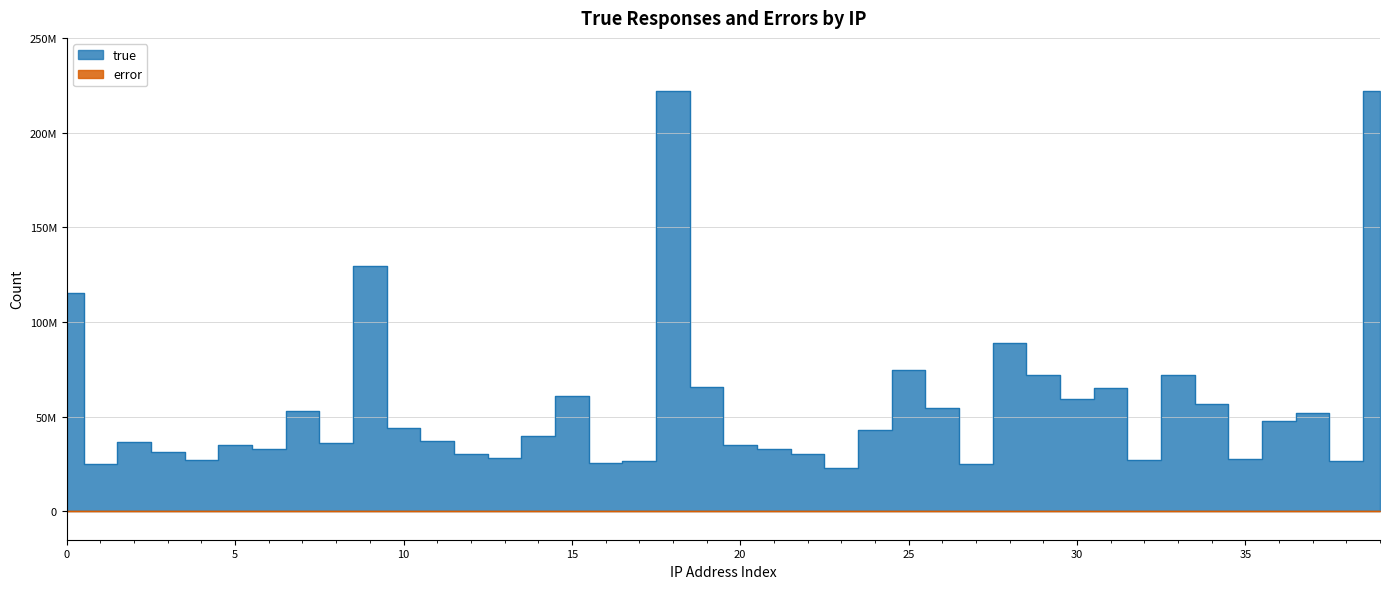

Reading left to right, what are all the values shown in this chart?

true: 115455146	25172784	36512863	31064288	27173165	34847071	32701336	52779233	36012134	129486917	43946583	36895894	30348673	28143574	39989113	61094389	25390718	26620281	221935302	65836794	34807491	33133274	30387854	22949531	43059792	74801513	54555100	25107726	89087114	71754943	59537002	65139365	27293832	72237112	56679531	27874144	47629078	51738234	26822965	222191237
error: 72634	35644	47984	28713	49281	48843	50256	45579	32410	56084	58594	62501	47846	43776	48959	33112	68267	46420	63543	61318	46463	51006	42554	31906	23689	37087	33932	67592	55501	21921	18657	37119	40930	17378	59191	40953	44496	49893	57551	40444